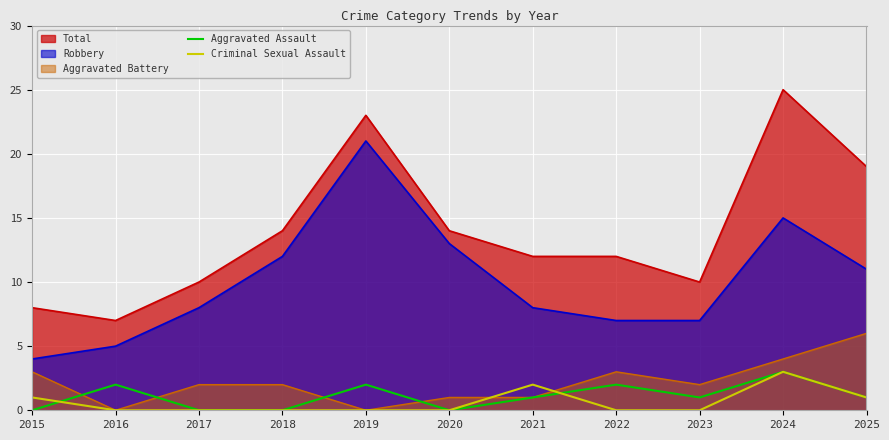

True or false: Aggravated Assault has a value of 2 at 2015.

False